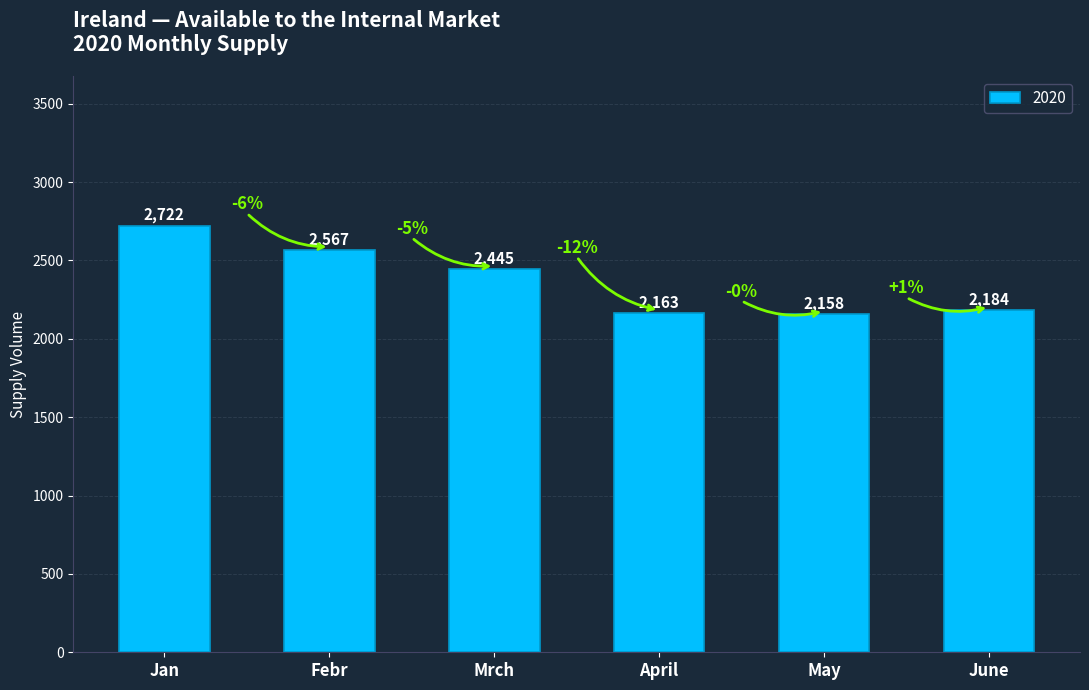

Count the number of categories in the chart.

6